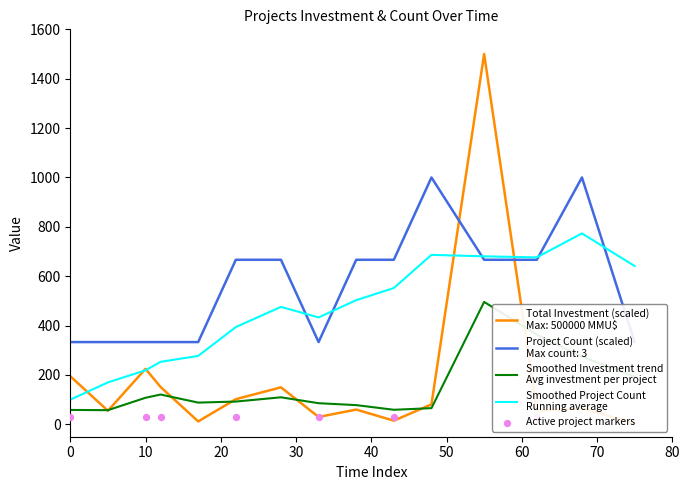

Which series has the largest Y range (max minus min)?

Total Investment (MMU$)